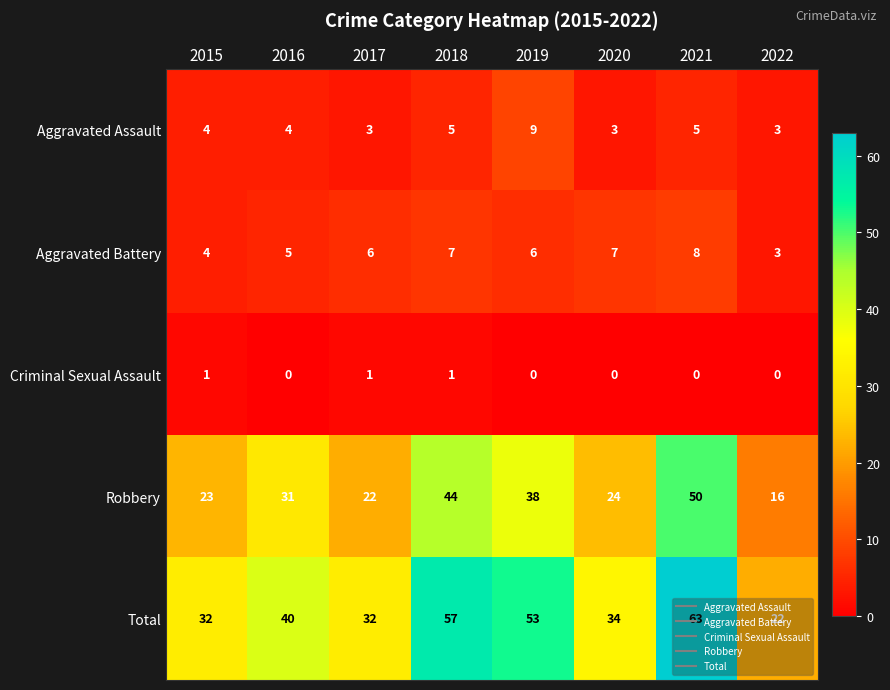

What is the difference between the Aggravated Battery values at 2021 and 2015?

4